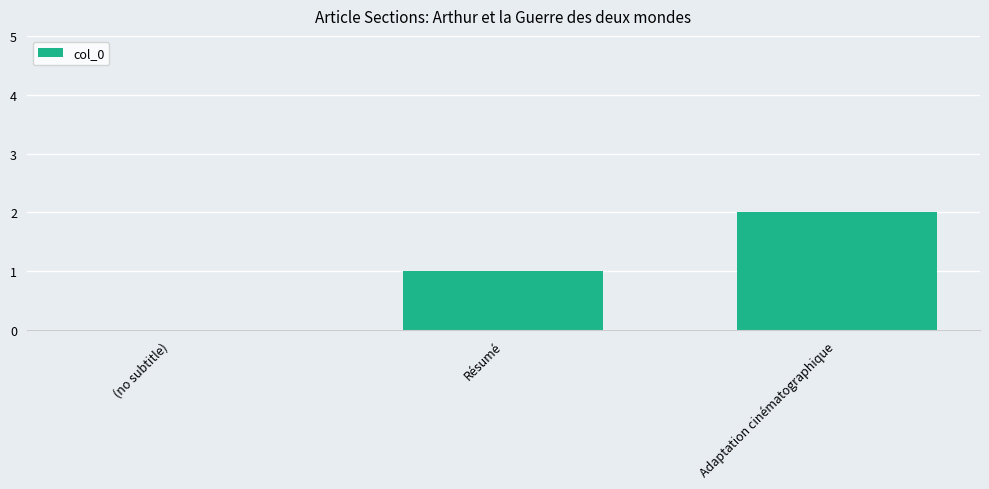

Between Adaptation cinématographique and (no subtitle), which is larger?

Adaptation cinématographique